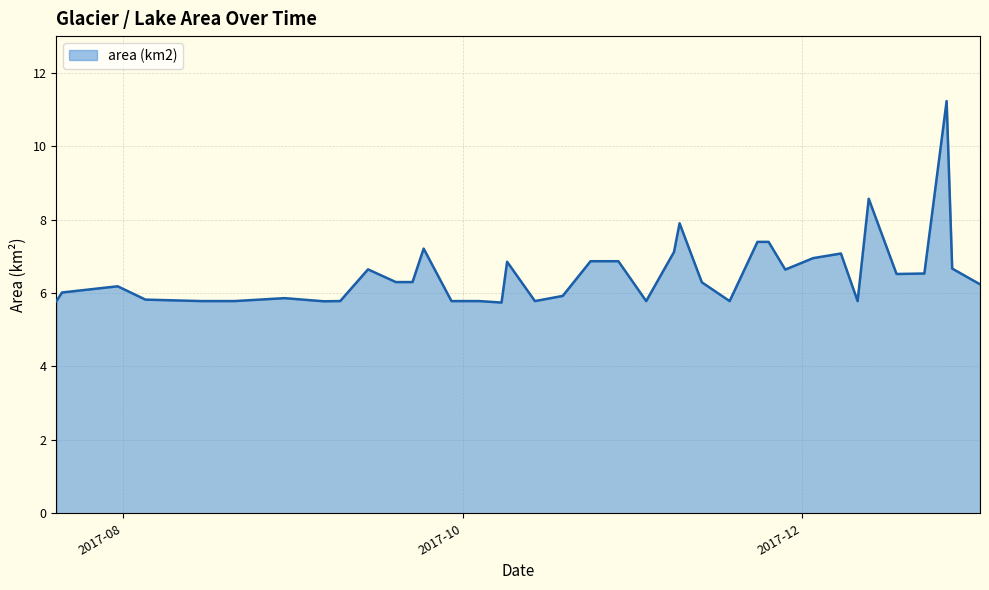

What is the smallest value displayed?

5.7